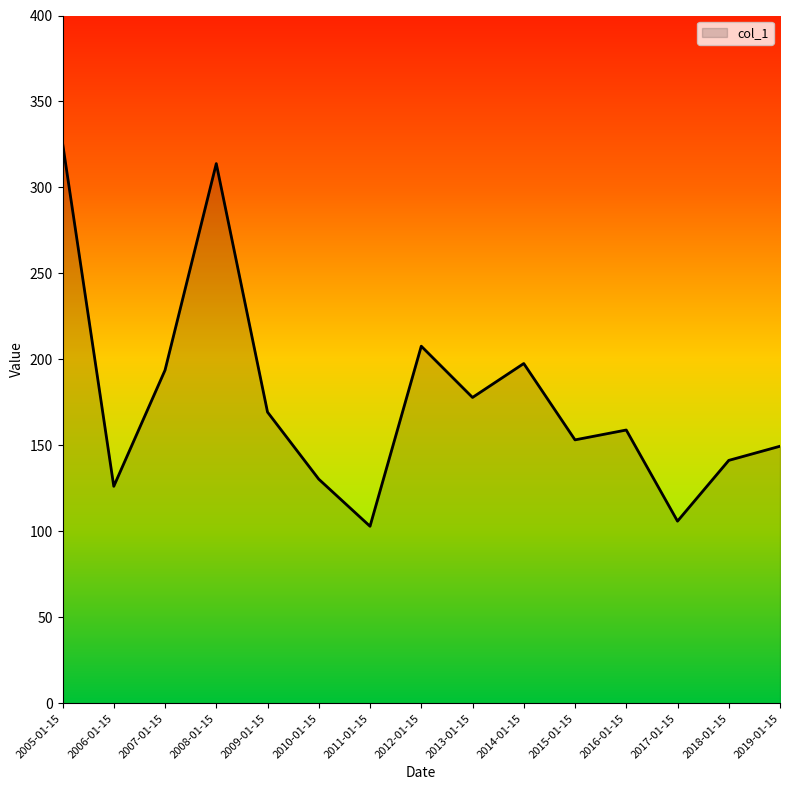

What is the ratio of the value at 2008-01-15 to the value at 2019-01-15?

2.1